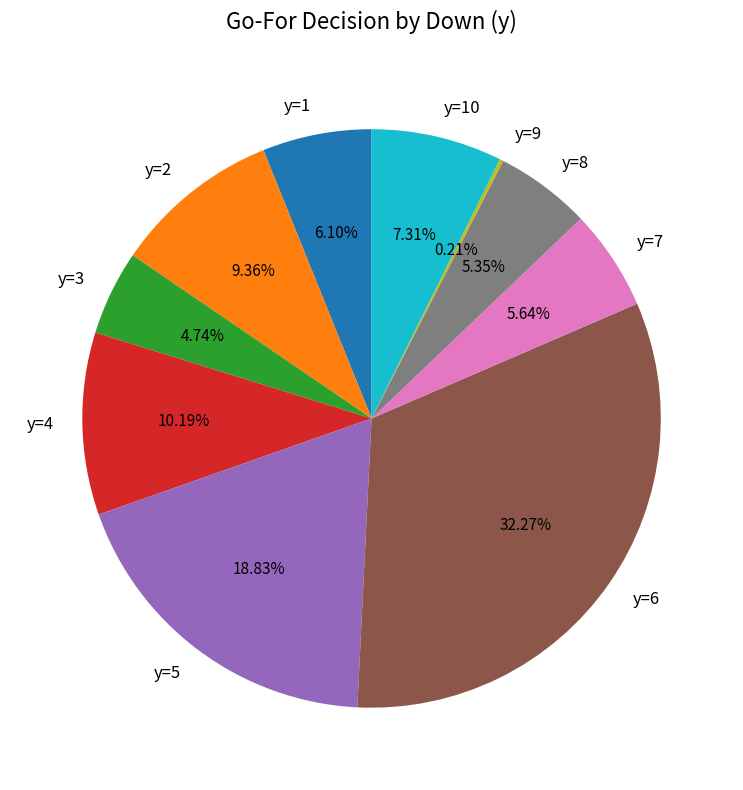

Does any single category account for the majority?

No